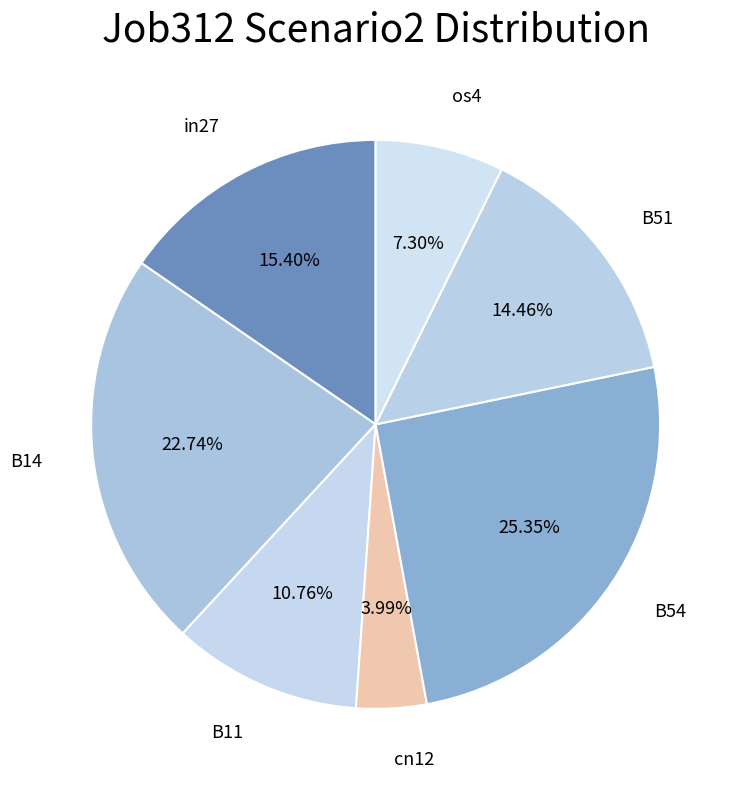

Which slice is the largest?

B54